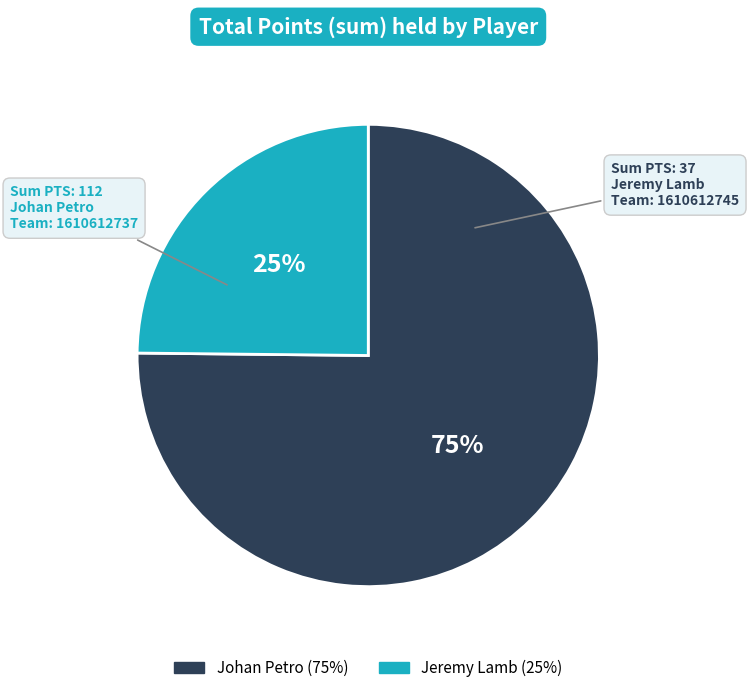

Does any single category account for the majority?

Yes